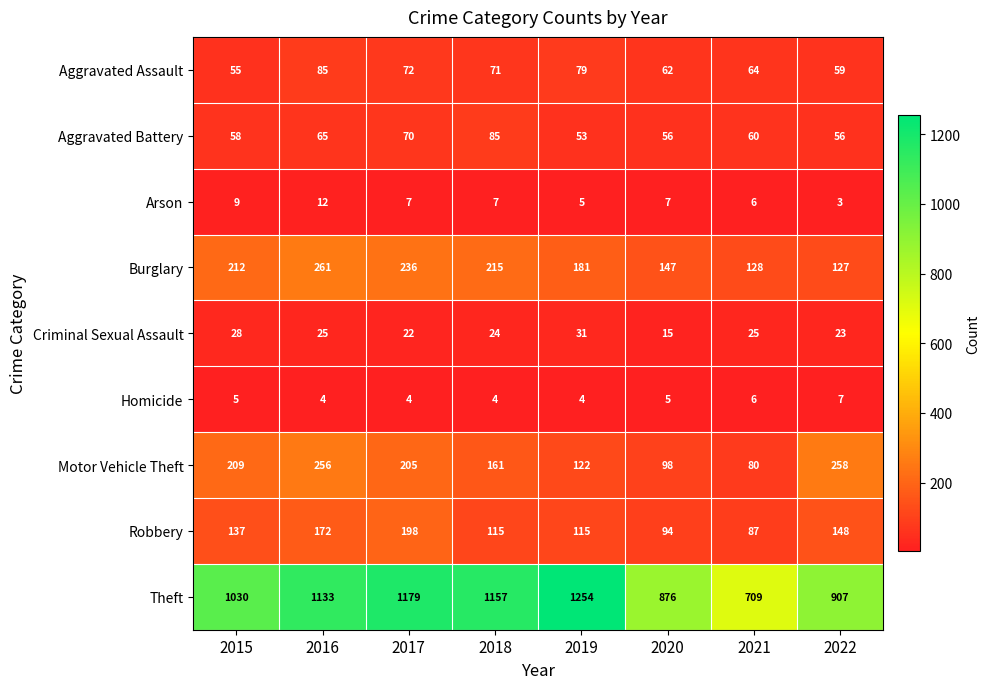

Rank the series at 2017 from lowest to highest value.

Homicide, Arson, Criminal Sexual Assault, Aggravated Battery, Aggravated Assault, Robbery, Motor Vehicle Theft, Burglary, Theft